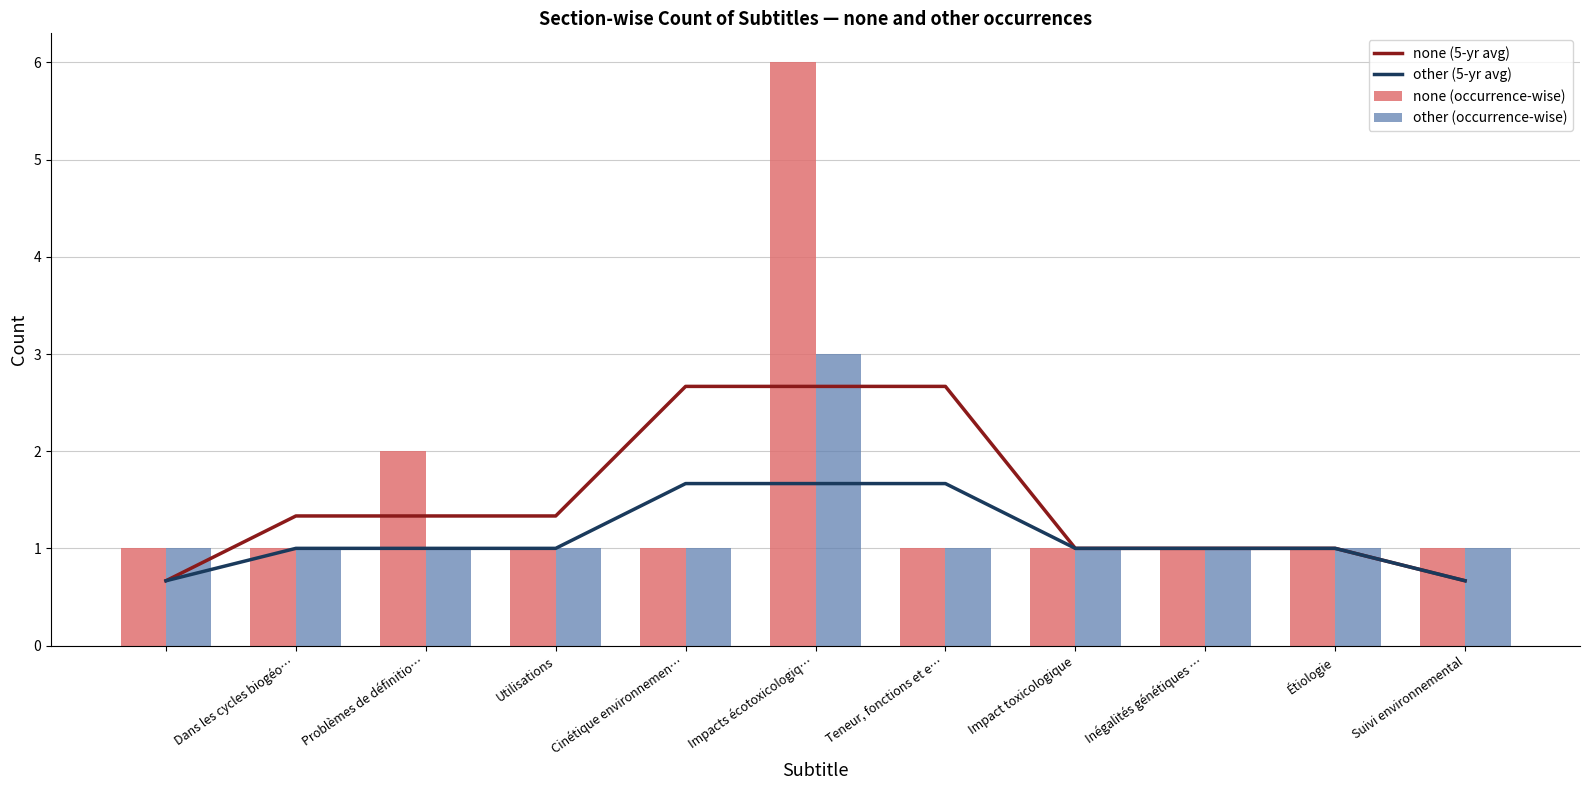

The none (occurrence-wise) series shows 1.3 at Impacts écotoxicologiq…. True or false?

False